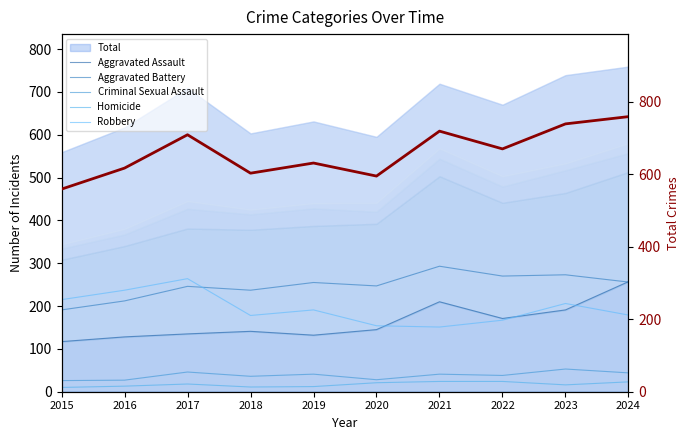

How many lines are shown in the chart?

6